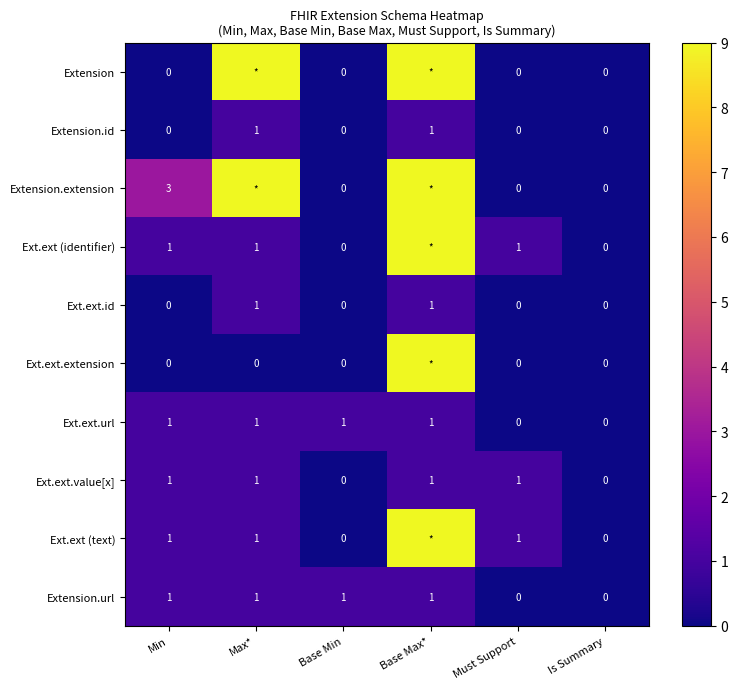

Count the Extension.url values in the range 0 to 1.

6